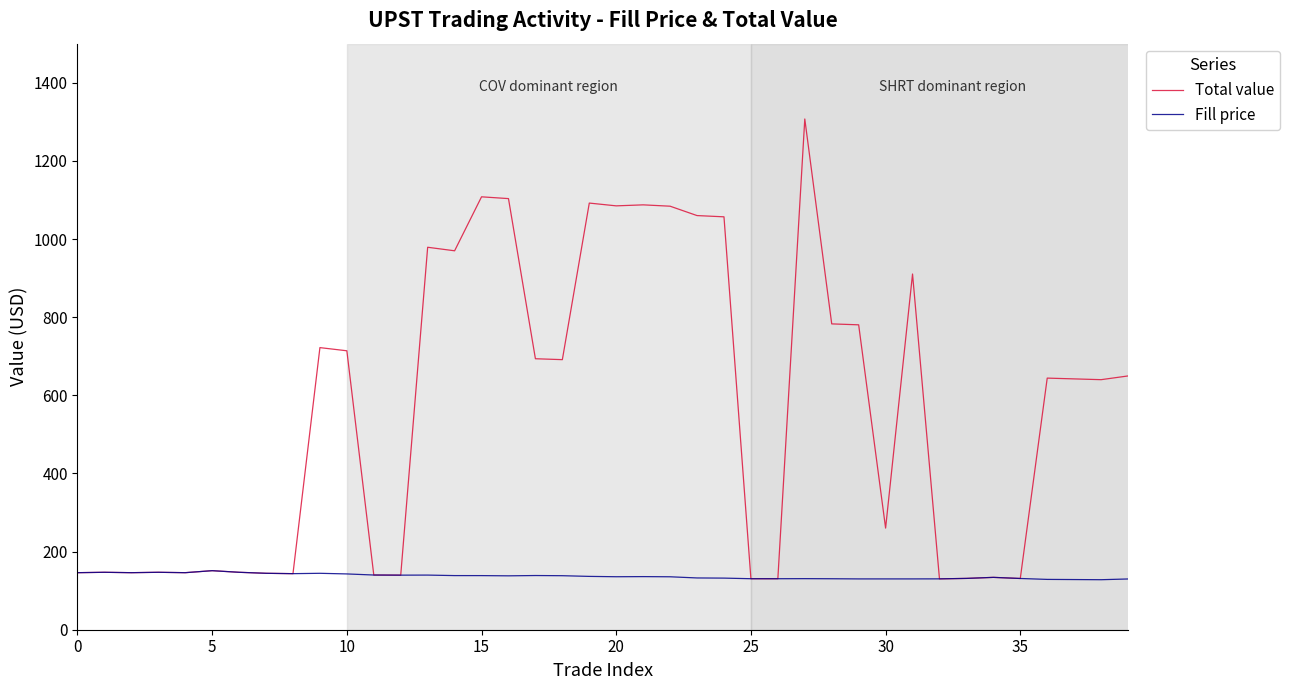

Count the number of categories in the chart.

40